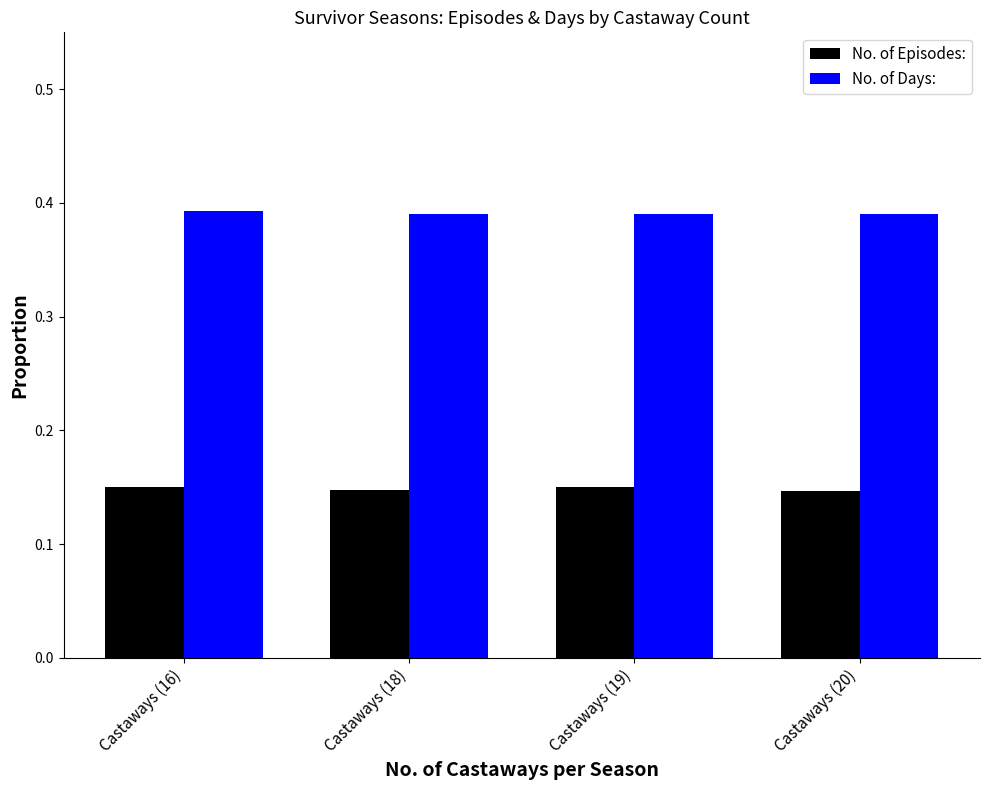

List the series in order of their peak value, highest first.

No. of Days:, No. of Episodes: